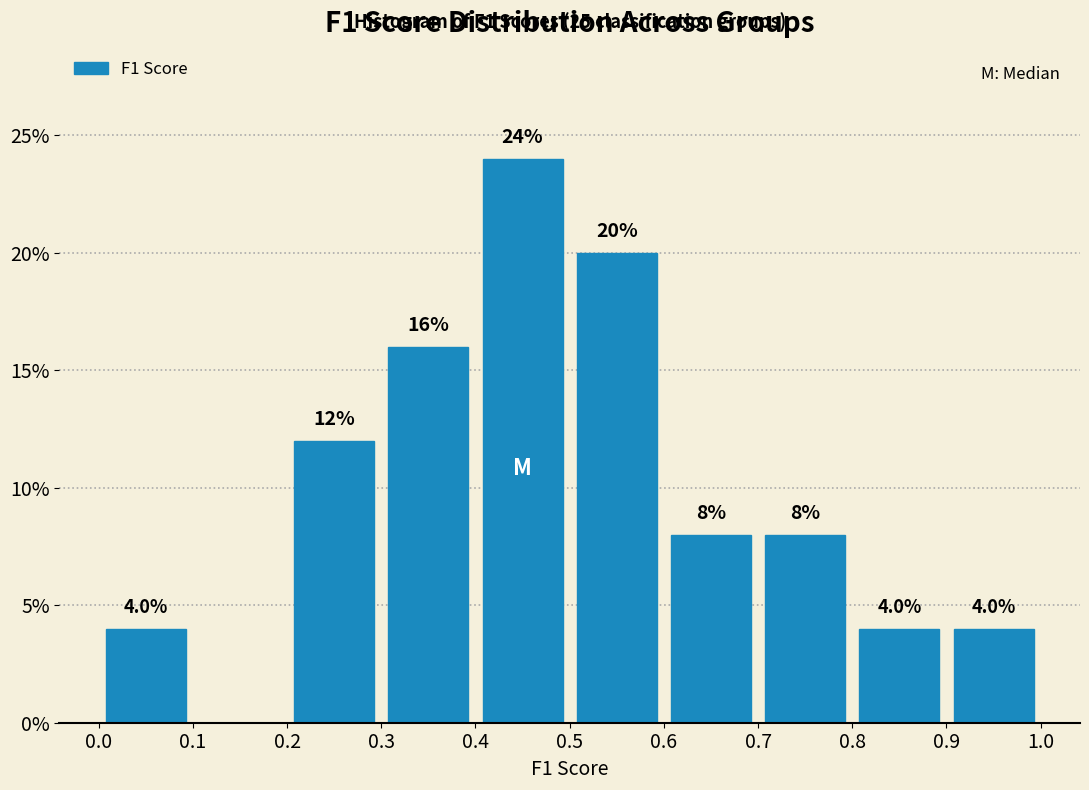

Which range on the x-axis has the tallest bar?

0.4 to 0.5